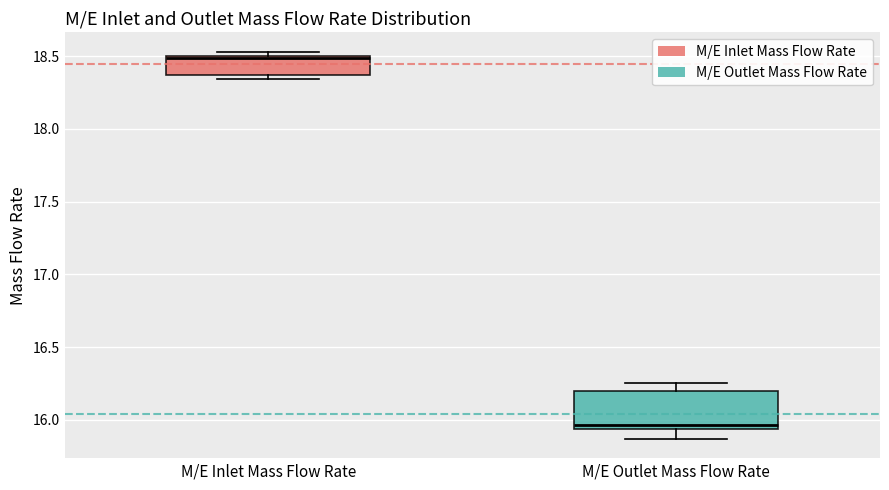

Which box is the tallest, from its lower edge to its upper edge?

M/E Outlet Mass Flow Rate